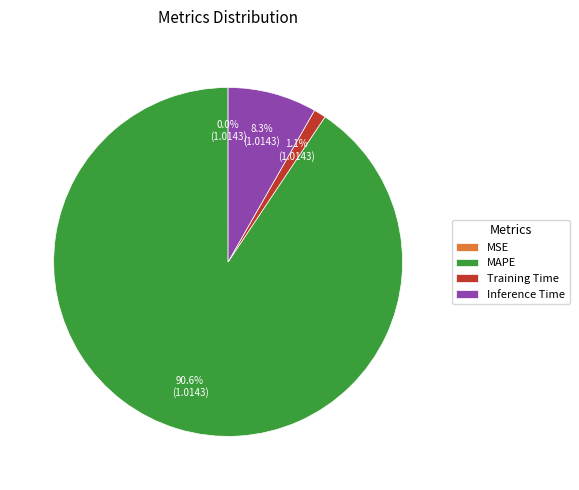

Is there a majority slice in this chart?

Yes